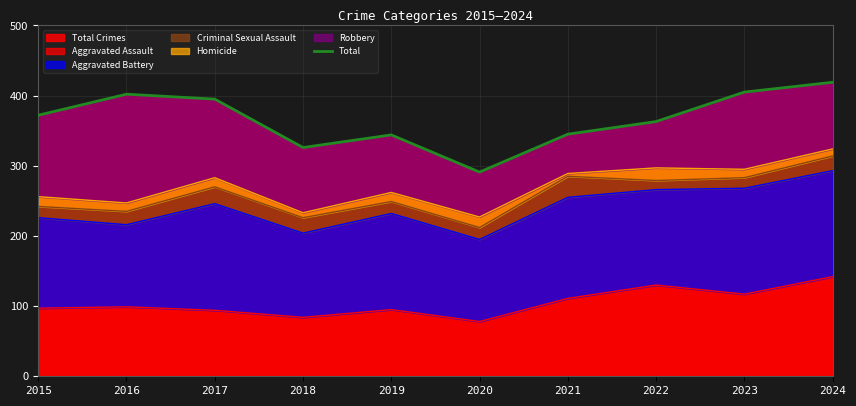

How many interior local peaks (higher than both neighbors) does the data have?

2